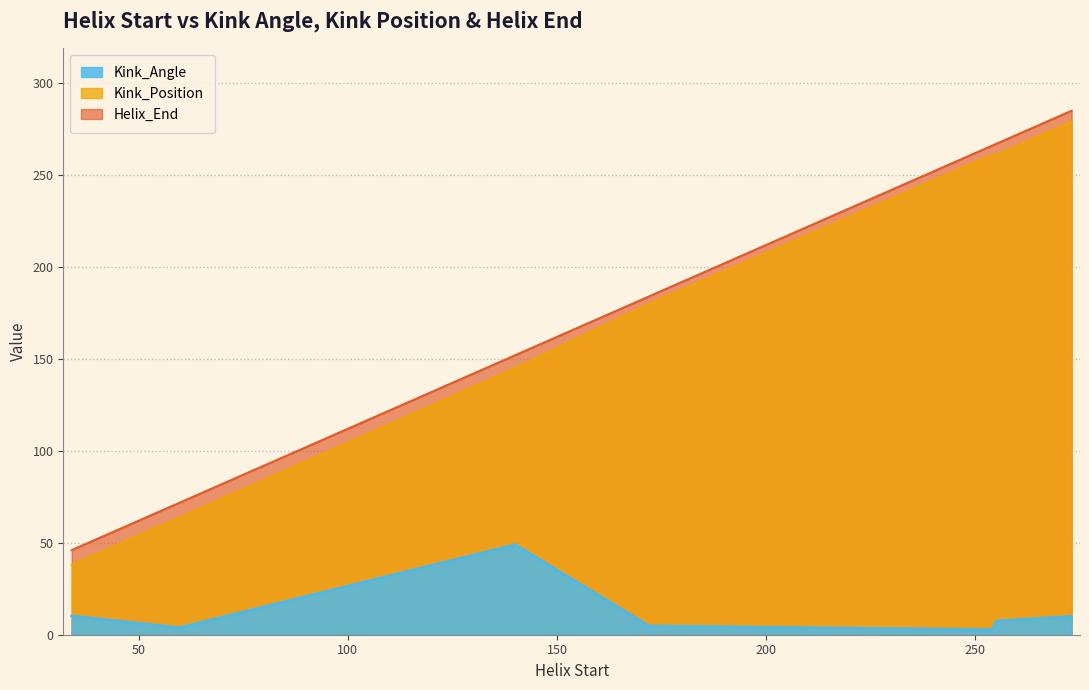

Between 140 and 255, which series saw the biggest shift?

Kink_Position